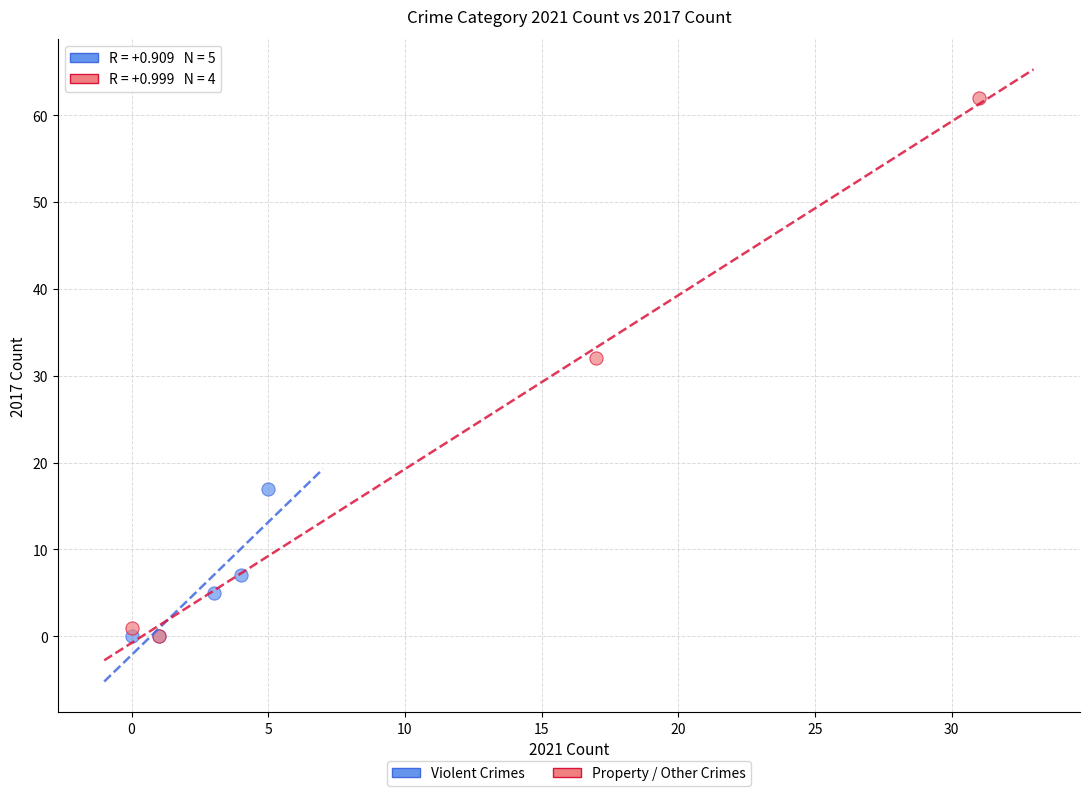

Which series has the widest spread of Y values?

Property / Other Crimes